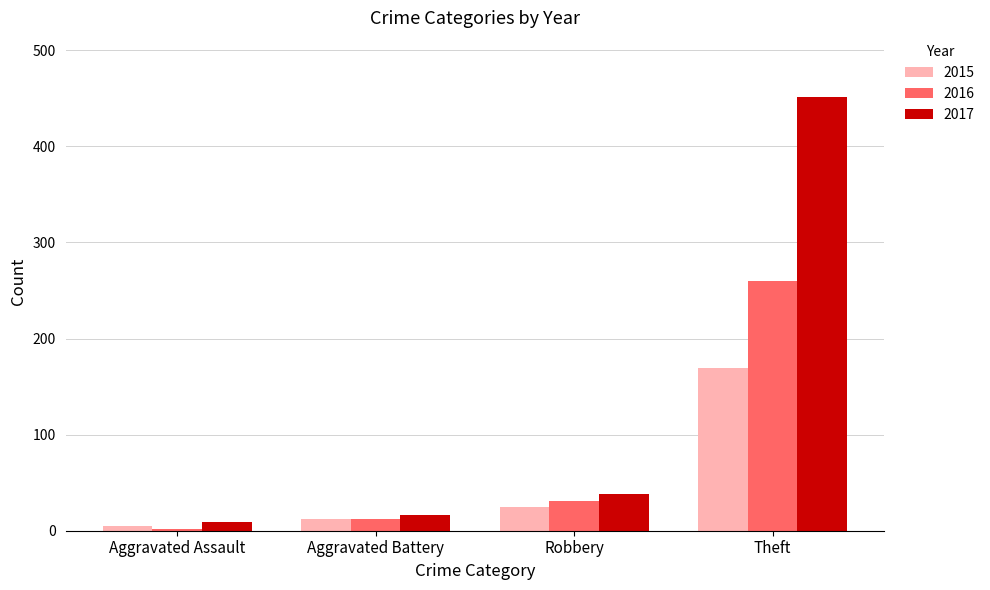

Reading right to left, transcribe all the data shown in this chart.

2015: Theft=169	Robbery=25	Aggravated Battery=12	Aggravated Assault=5
2016: Theft=260	Robbery=31	Aggravated Battery=12	Aggravated Assault=2
2017: Theft=451	Robbery=38	Aggravated Battery=16	Aggravated Assault=9